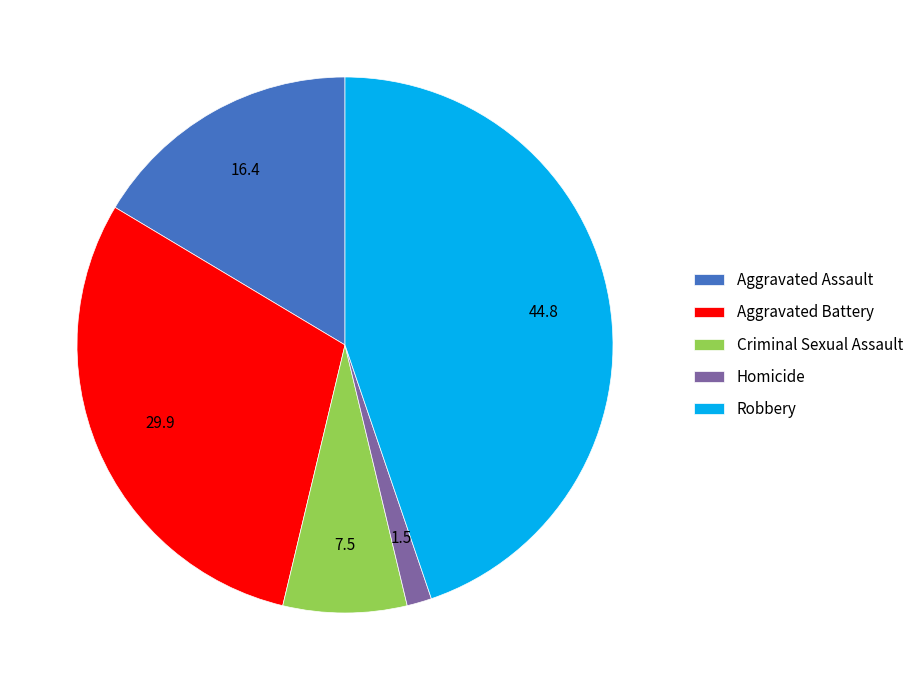

How many segments does this pie chart have?

5